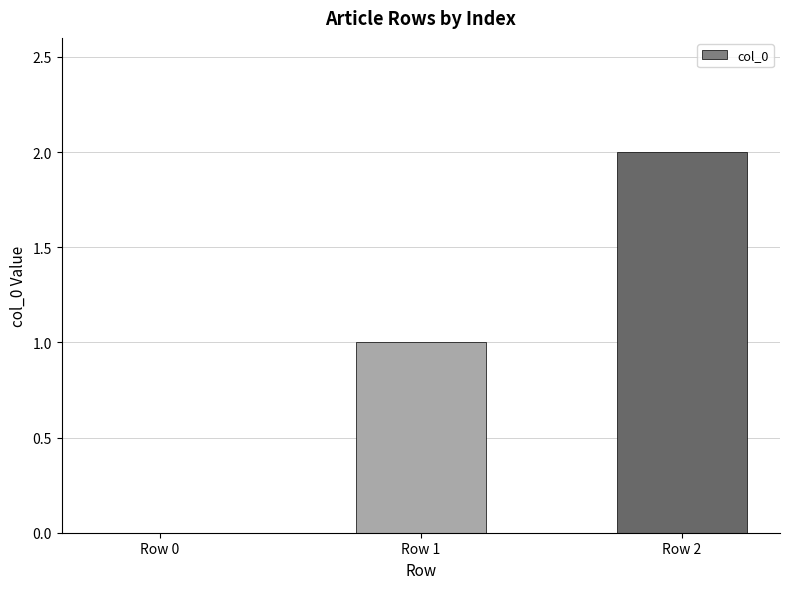

Reading left to right, extract all data points from this chart.

Row 0=0	Row 1=1	Row 2=2